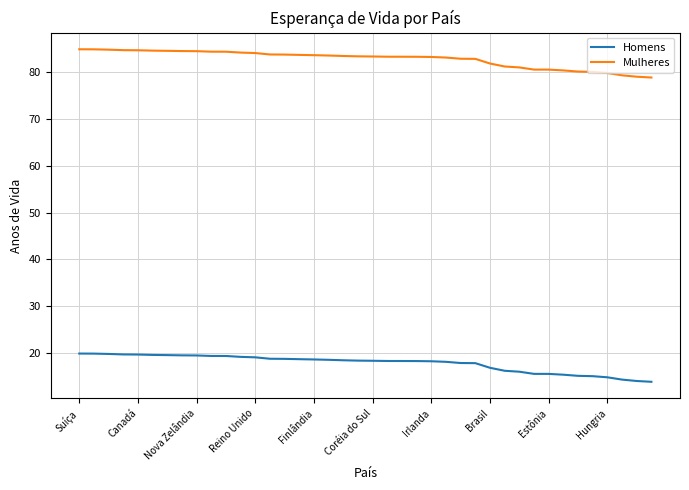

What is the sum of all Mulheres values?

3311.9